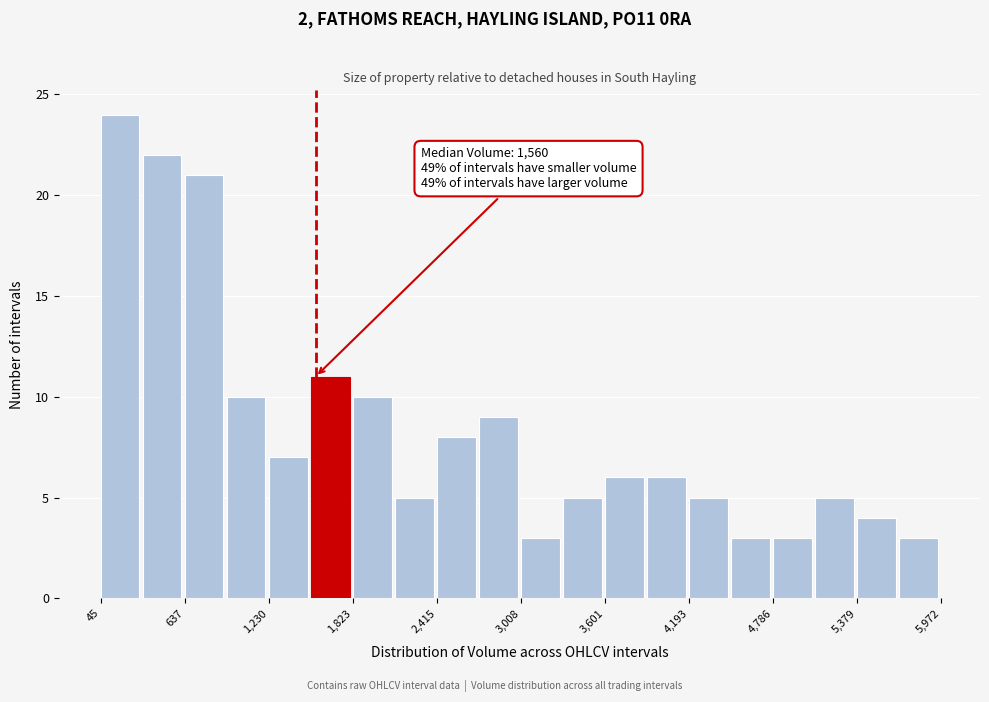

Read against the x-axis, roughly where is the centre of the tallest bar?

200